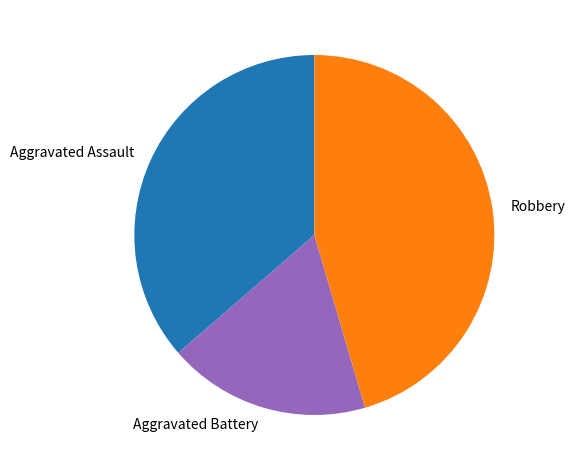

Is there a majority slice in this chart?

No